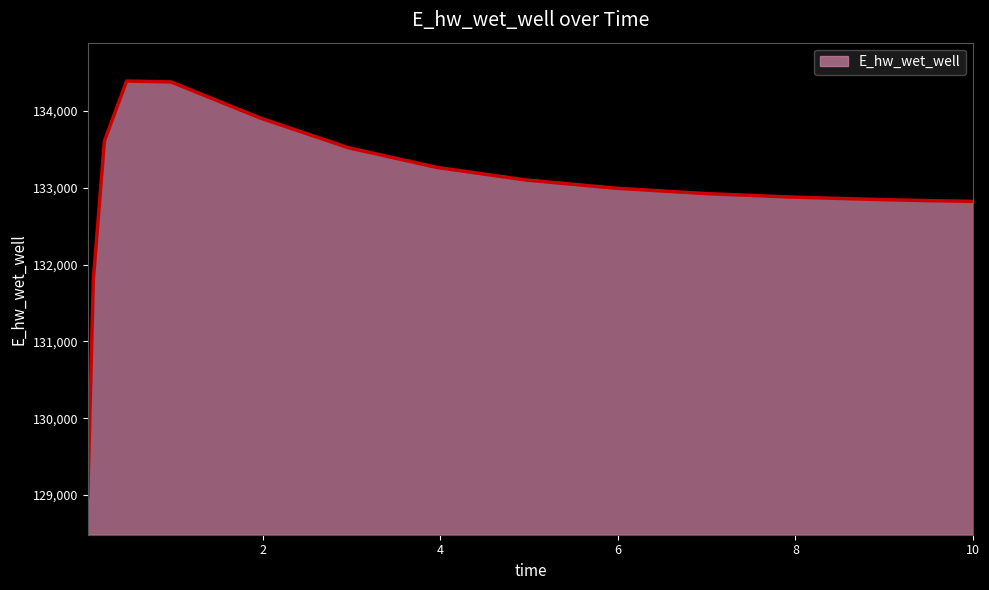

What is the difference between the maximum and minimum values?

5409.4